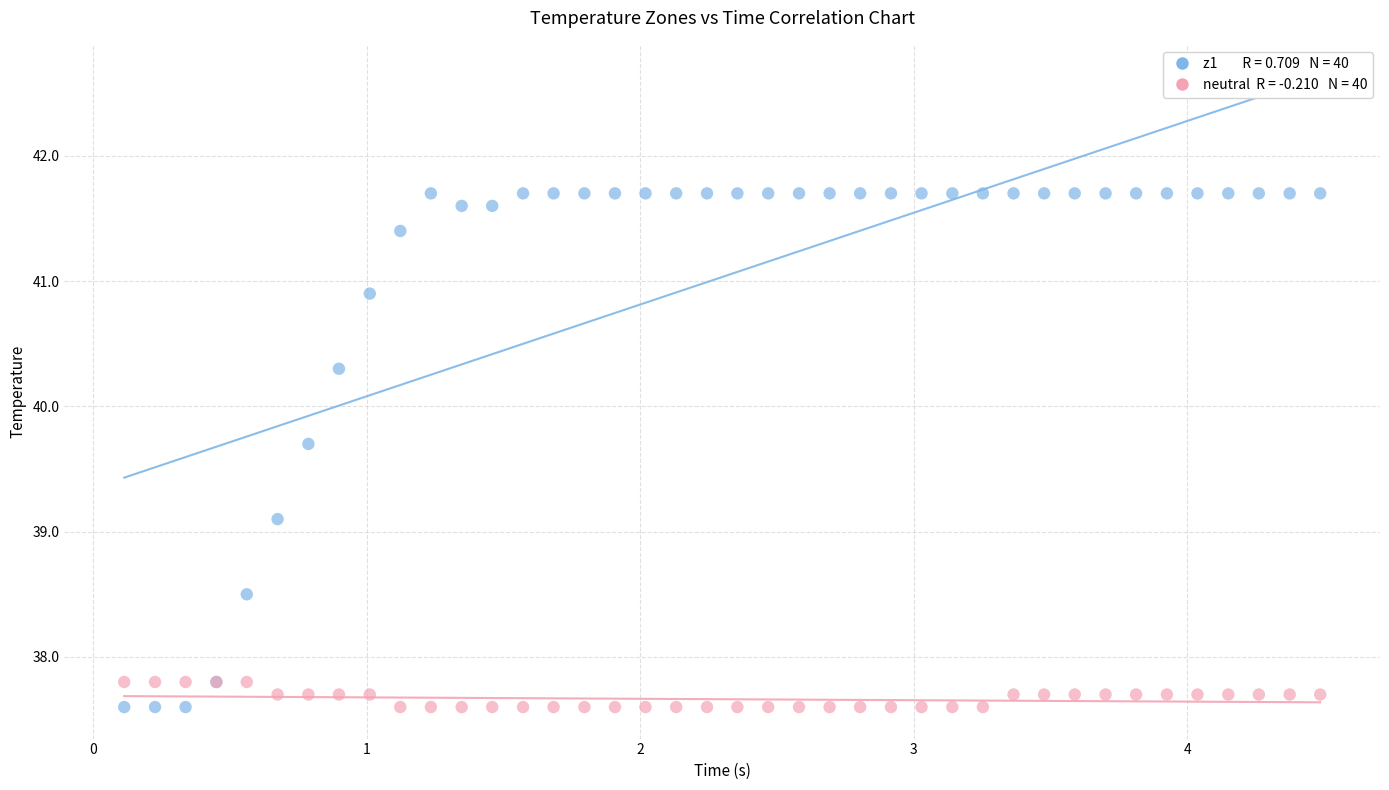

Across all series, what Y value is closest to 39?

39.1